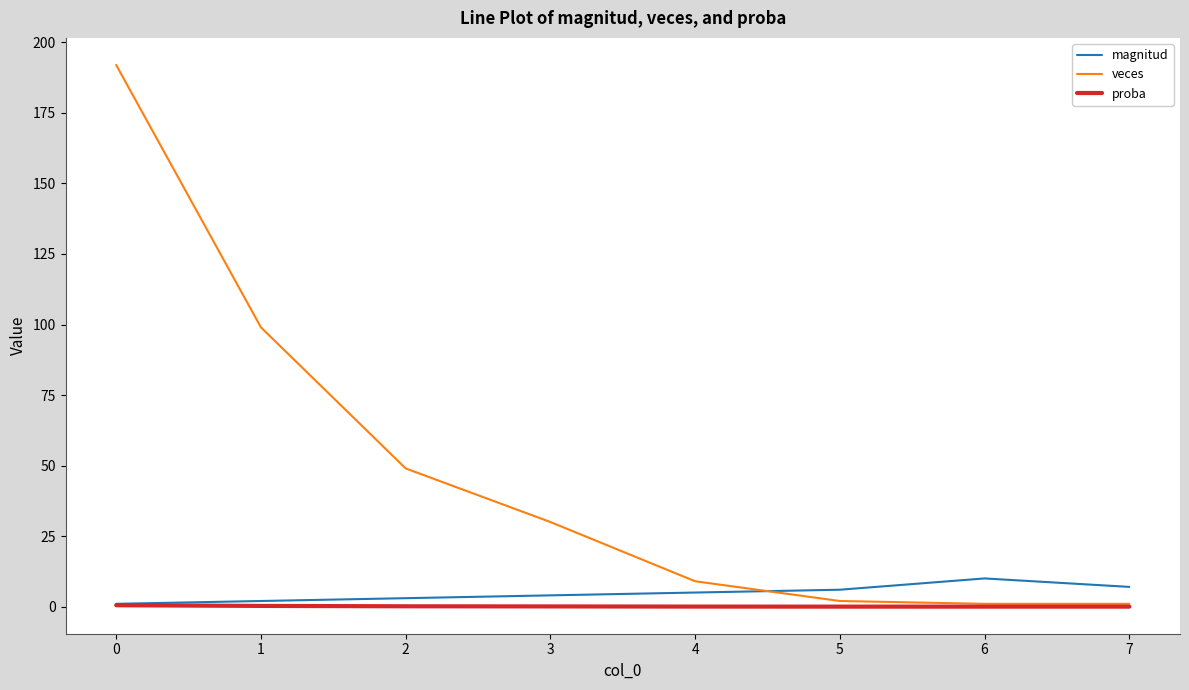

What is the maximum value shown in the chart?

192.0